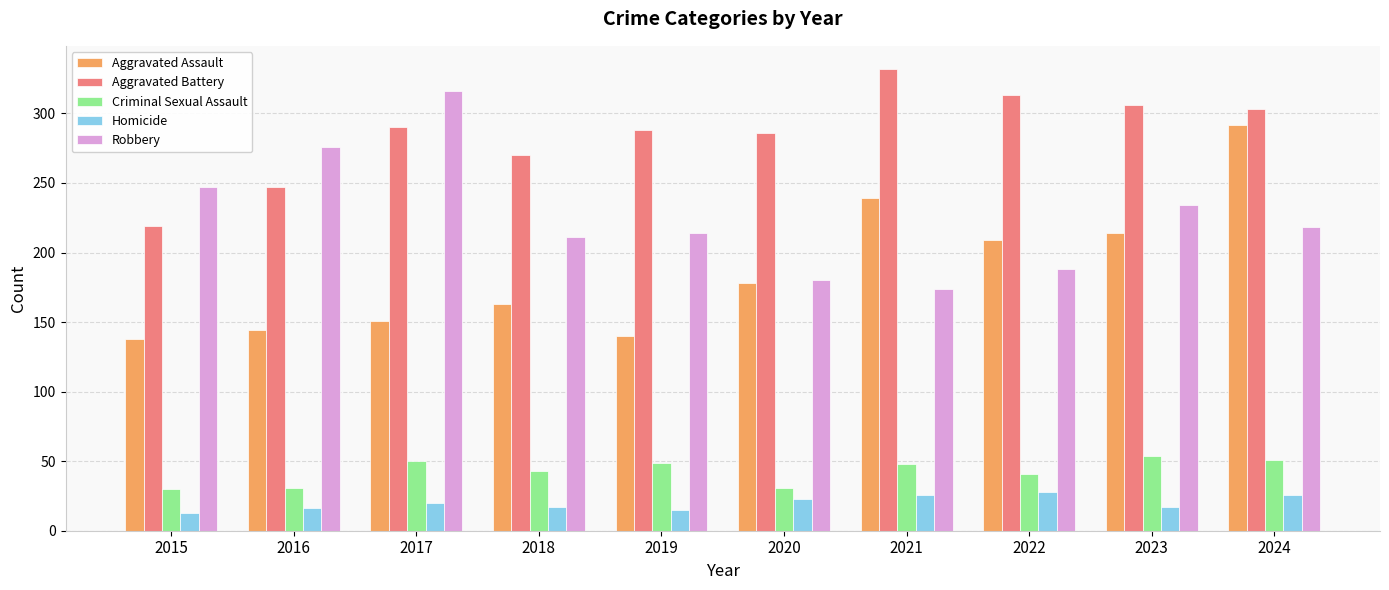

What are all the series names shown in the legend?

Aggravated Assault, Aggravated Battery, Criminal Sexual Assault, Homicide, Robbery